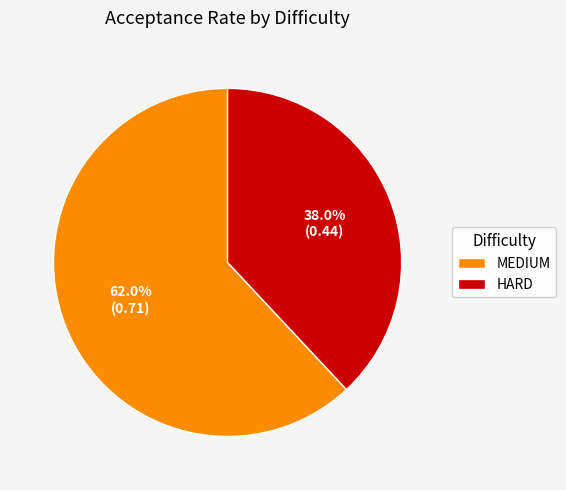

Count the number of slices in the pie.

2